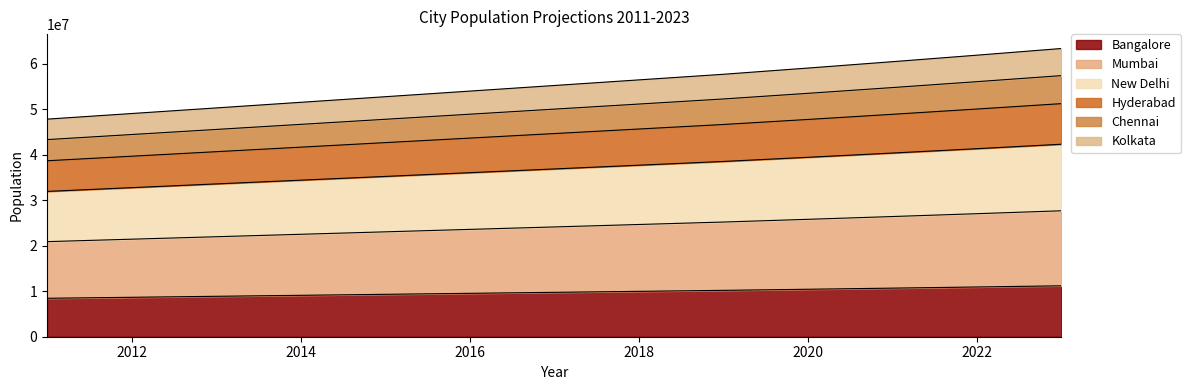

At which category is the sum across all series the highest?

2023